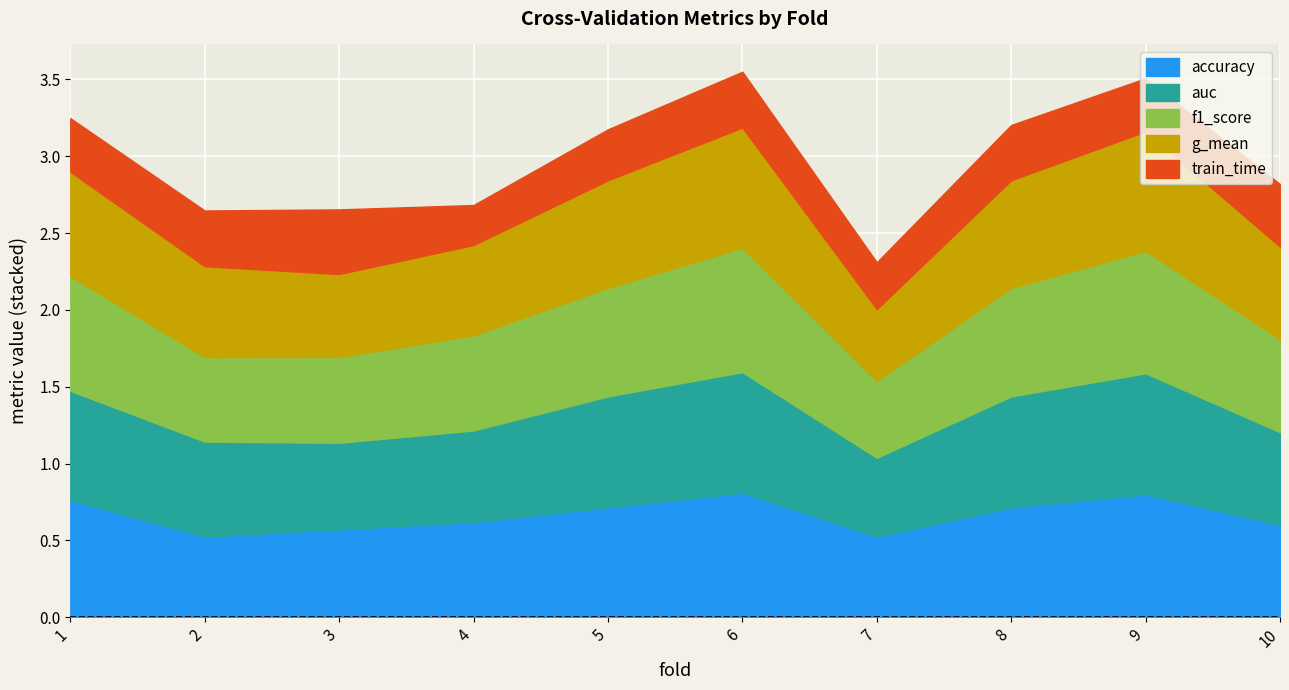

In g_mean, how many points are lower than both neighbors (excluding endpoints)?

2